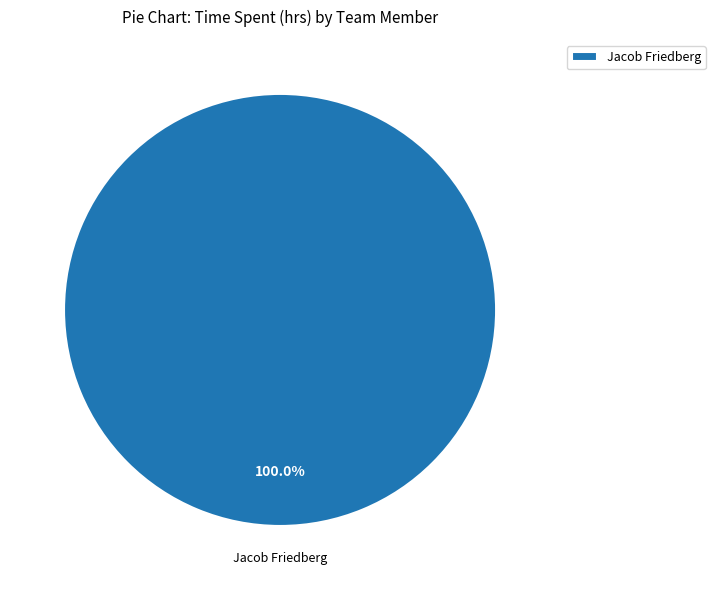

True or false: Jacob Friedberg accounts for 100% of the total.

True